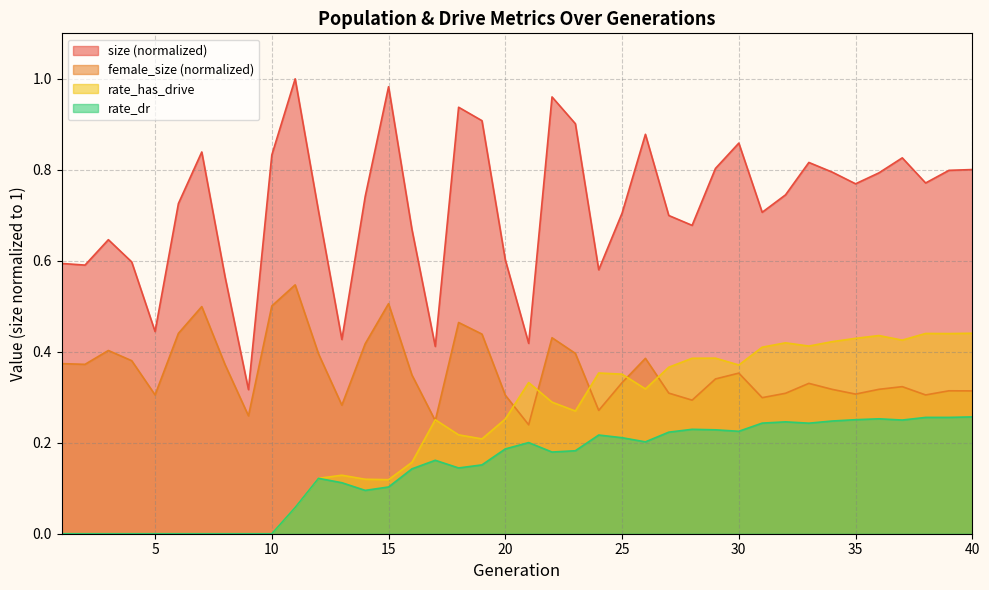

Is the value of size at 30 greater than the value of female_size at 37?

Yes